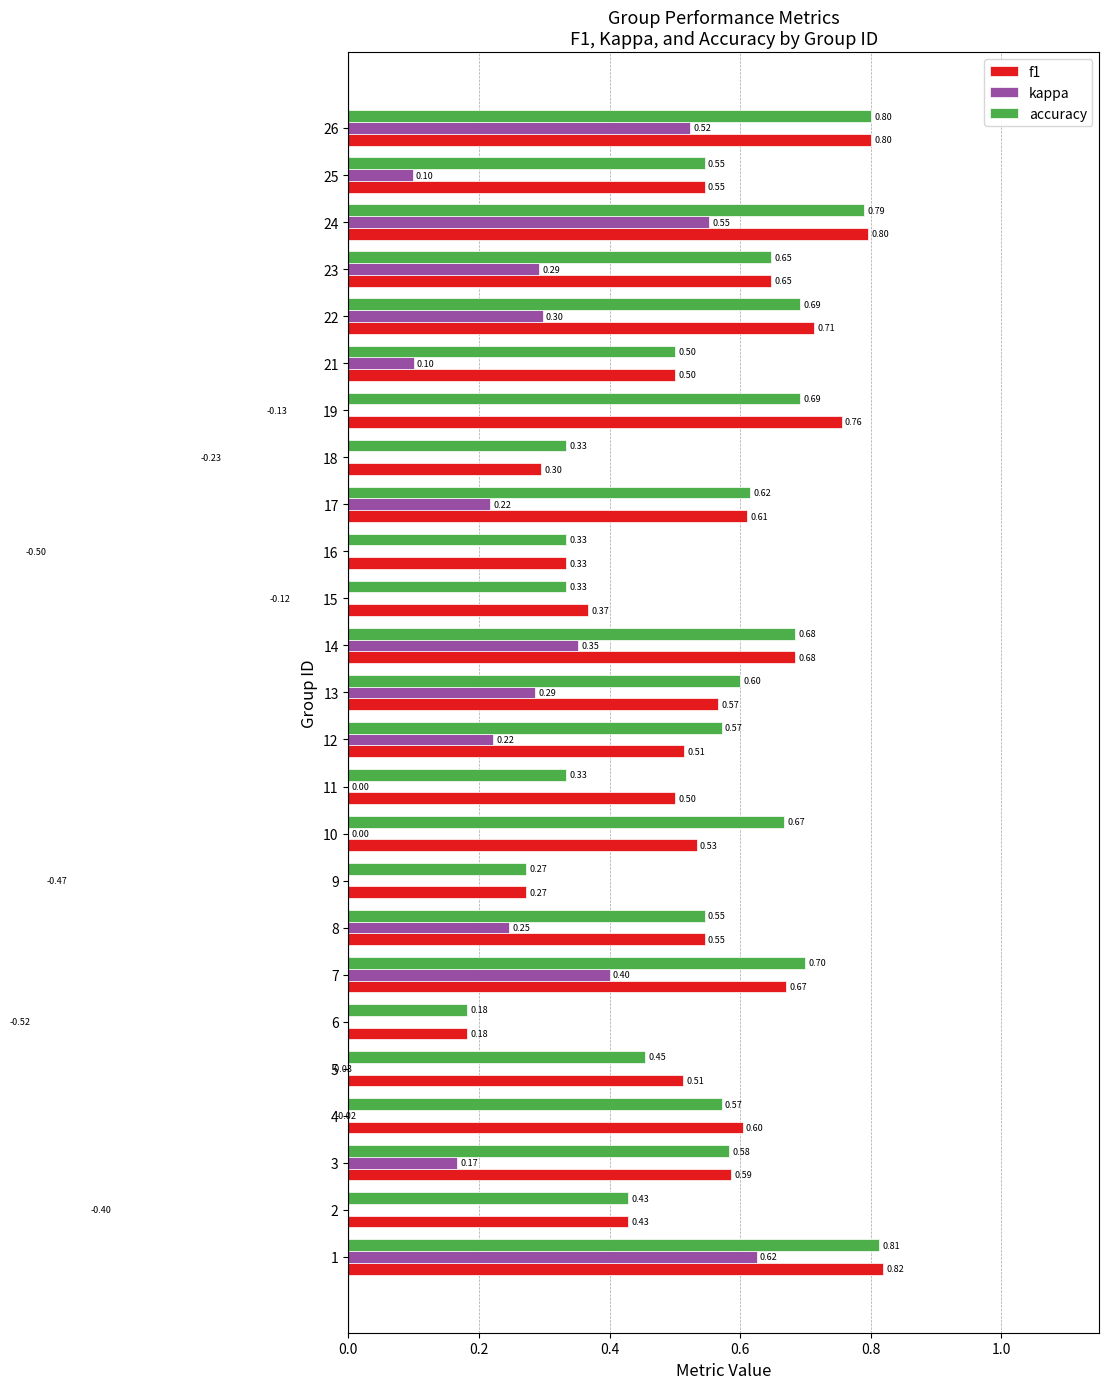

What is the minimum value shown in the chart?

-0.5